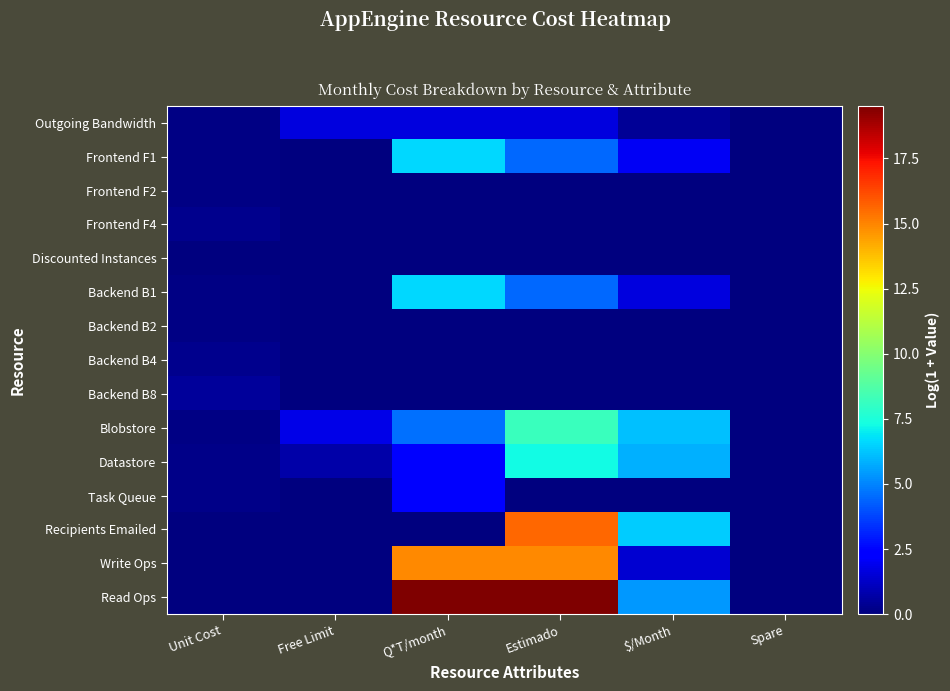

Reading right to left, what are all the values shown in this chart?

Outgoing Bandwidth: Spare=0.0	$/Month=0.4	Estimado=1.6	Q*T/month=1.6	Free Limit=1.6	Unit Cost=0.1
Frontend F1: Spare=0.0	$/Month=2.0	Estimado=4.4	Q*T/month=6.6	Free Limit=0.0	Unit Cost=0.1
Frontend F2: Spare=0.0	$/Month=0.0	Estimado=0.0	Q*T/month=0.0	Free Limit=0.0	Unit Cost=0.1
Frontend F4: Spare=0.0	$/Month=0.0	Estimado=0.0	Q*T/month=0.0	Free Limit=0.0	Unit Cost=0.3
Discounted Instances: Spare=0.0	$/Month=0.0	Estimado=0.0	Q*T/month=0.0	Free Limit=0.0	Unit Cost=0.0
Backend B1: Spare=0.0	$/Month=1.6	Estimado=4.4	Q*T/month=6.6	Free Limit=0.0	Unit Cost=0.1
Backend B2: Spare=0.0	$/Month=0.0	Estimado=0.0	Q*T/month=0.0	Free Limit=0.0	Unit Cost=0.1
Backend B4: Spare=0.0	$/Month=0.0	Estimado=0.0	Q*T/month=0.0	Free Limit=0.0	Unit Cost=0.3
Backend B8: Spare=0.0	$/Month=0.0	Estimado=0.0	Q*T/month=0.0	Free Limit=0.0	Unit Cost=0.5
Blobstore: Spare=0.0	$/Month=6.2	Estimado=8.2	Q*T/month=4.6	Free Limit=1.8	Unit Cost=0.1
Datastore: Spare=0.0	$/Month=5.9	Estimado=7.3	Q*T/month=2.4	Free Limit=0.7	Unit Cost=0.2
Task Queue: Spare=0.0	$/Month=0.0	Estimado=0.0	Q*T/month=2.4	Free Limit=0.0	Unit Cost=0.2
Recipients Emailed: Spare=0.0	$/Month=6.4	Estimado=15.6	Q*T/month=0.0	Free Limit=0.0	Unit Cost=0.0
Write Ops: Spare=0.0	$/Month=1.4	Estimado=14.9	Q*T/month=14.9	Free Limit=0.0	Unit Cost=0.0
Read Ops: Spare=0.0	$/Month=5.4	Estimado=19.5	Q*T/month=19.5	Free Limit=0.0	Unit Cost=0.0